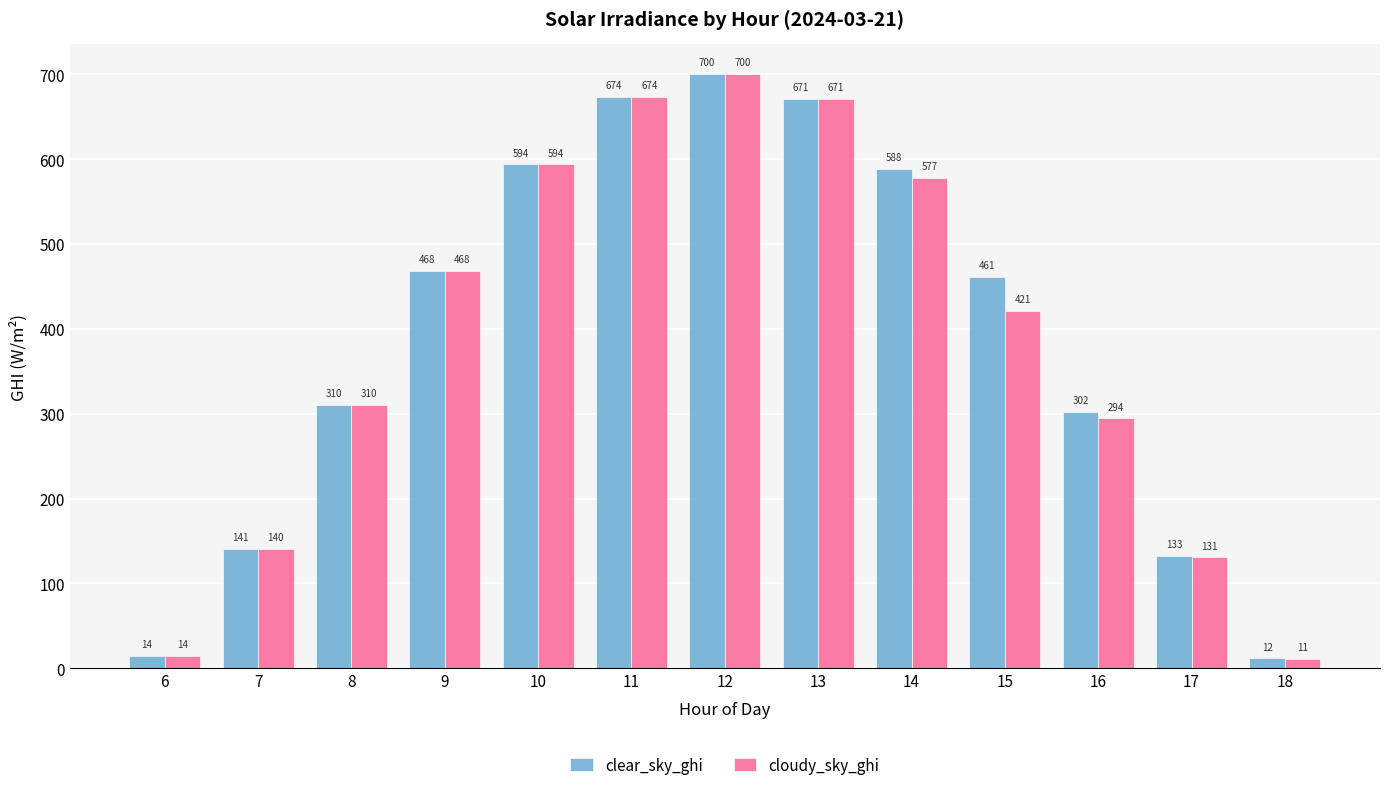

What is the value of the cloudy_sky_ghi bar at the 8th from the left?

670.7